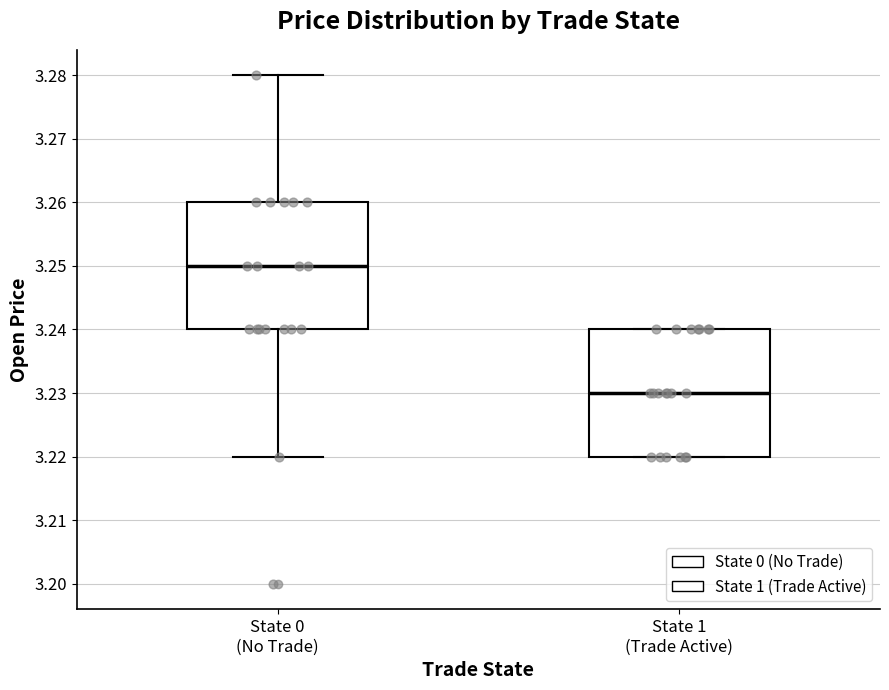

Where is the lower edge of the box for State 1 (Trade Active) on the y-axis? The values are not printed on the chart, so give them approximately, as read against the axis.

3.22